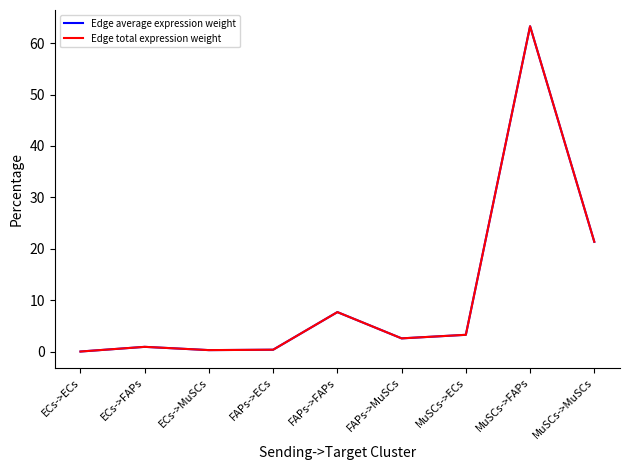

Which has a higher value, MuSCs->MuSCs or ECs->FAPs?

MuSCs->MuSCs